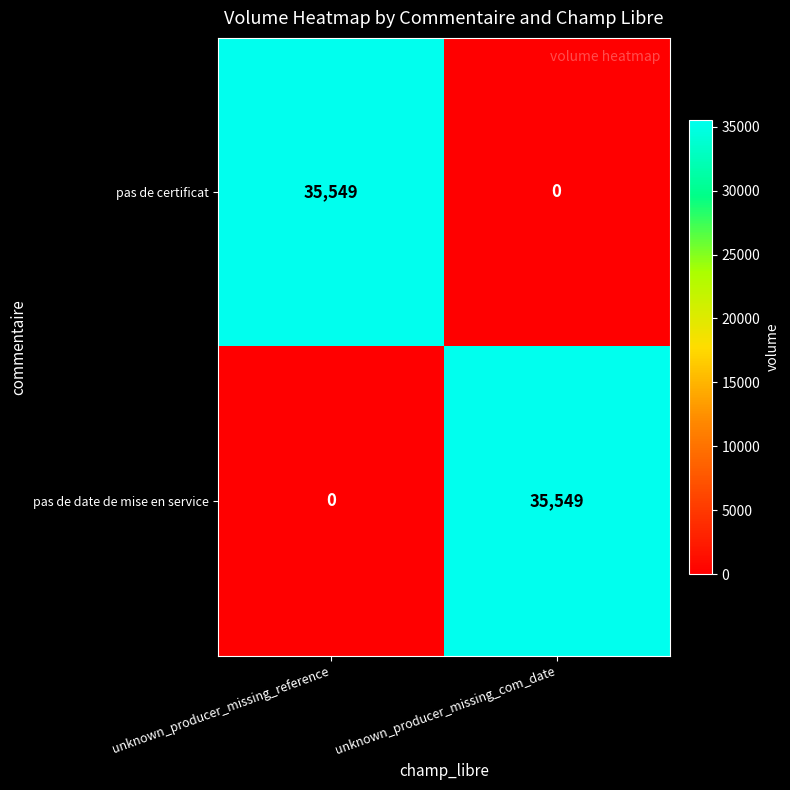

Reading left to right, list all the values displayed in this chart.

pas de certificat: unknown_producer_missing_reference=35549	unknown_producer_missing_com_date=0
pas de date de mise en service: unknown_producer_missing_reference=0	unknown_producer_missing_com_date=35549